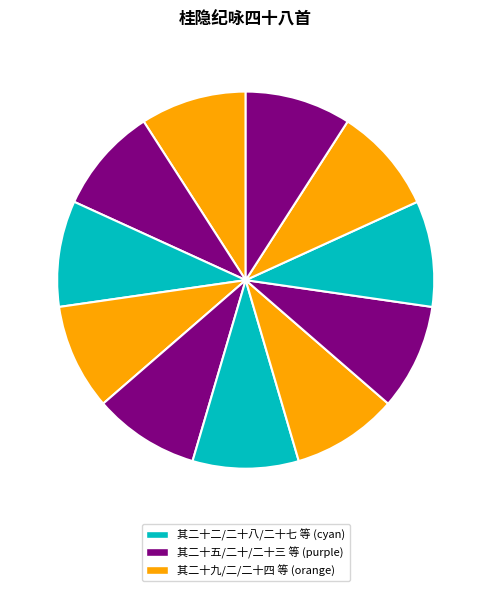

How many segments does this pie chart have?

11